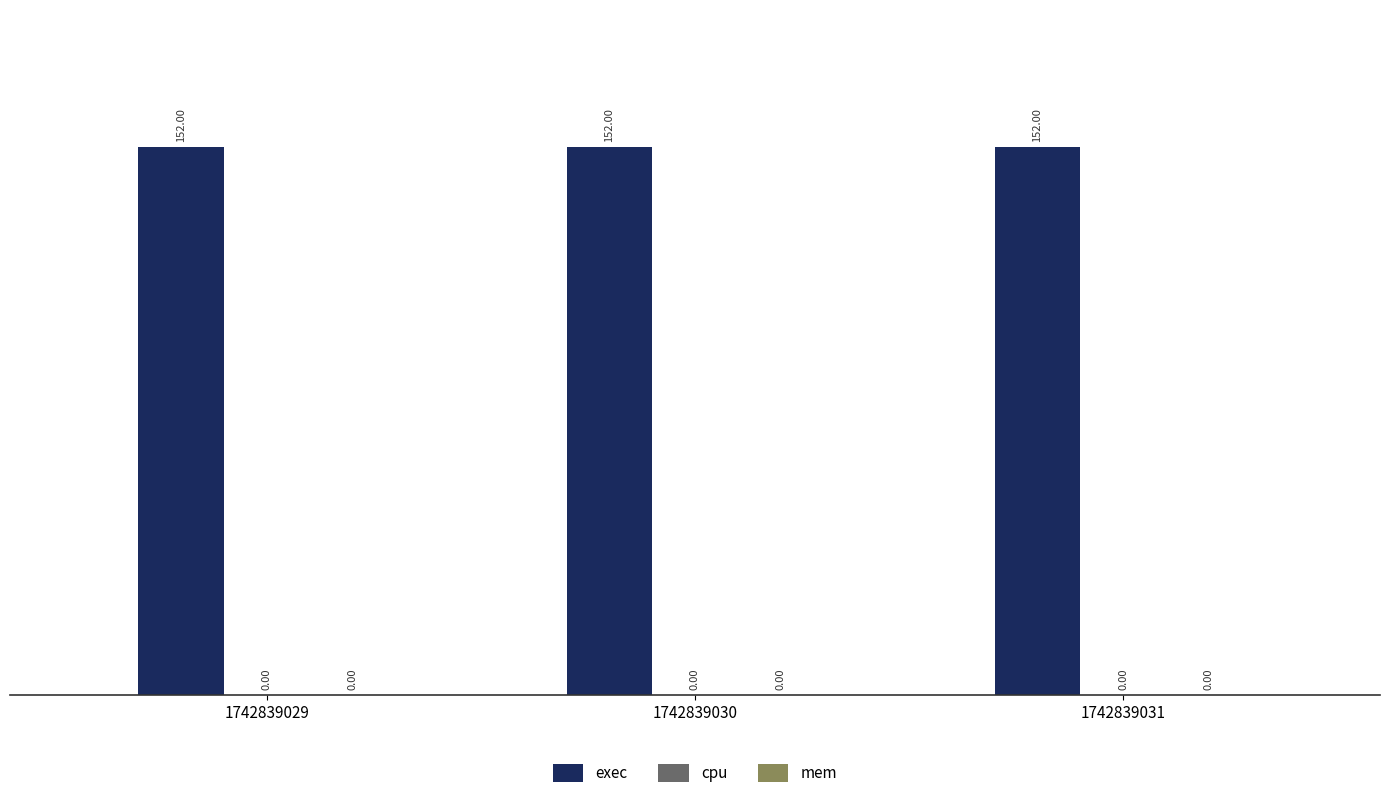

How many bars are there in each group?

3